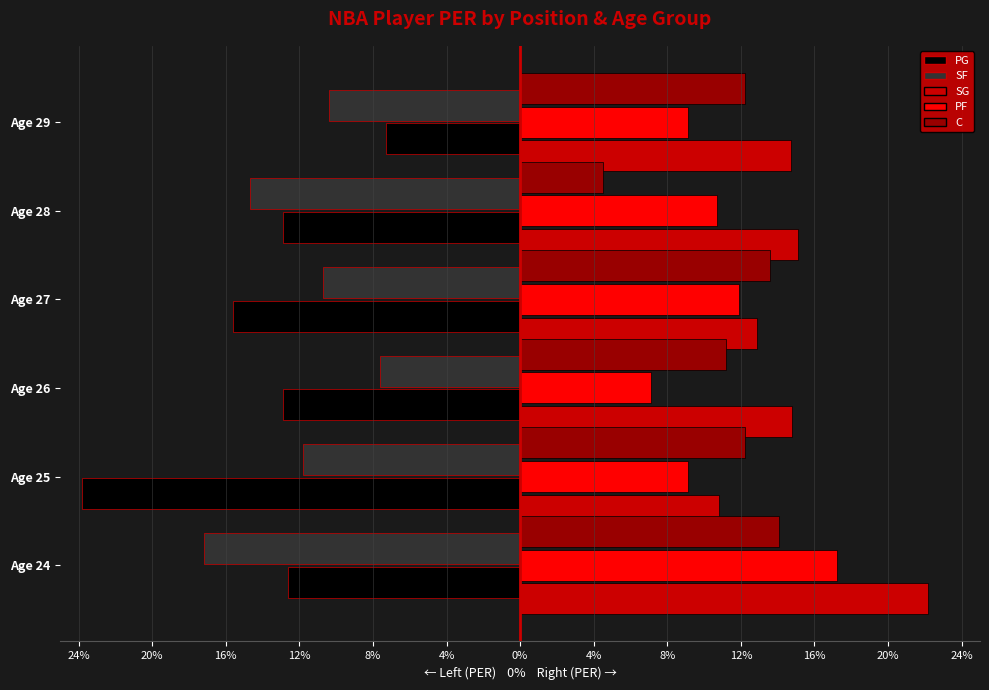

What is the highest value of the PG series?

-7.3